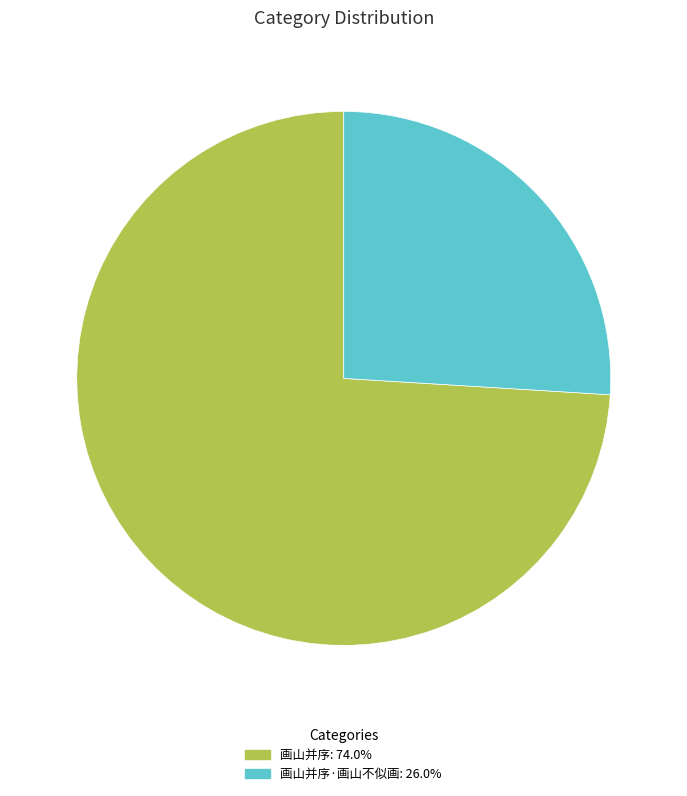

Does any single category account for the majority?

Yes